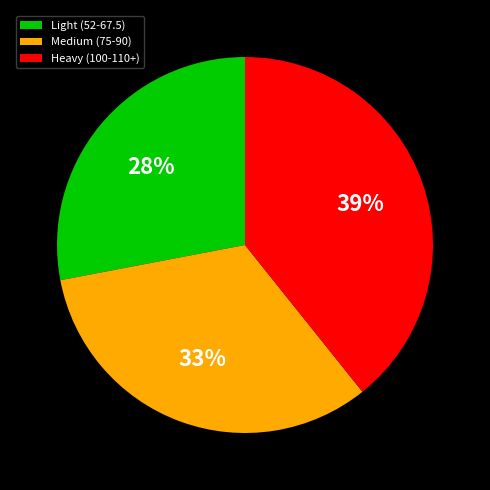

To the nearest percent, what portion does Light (52-67.5) represent?

28%